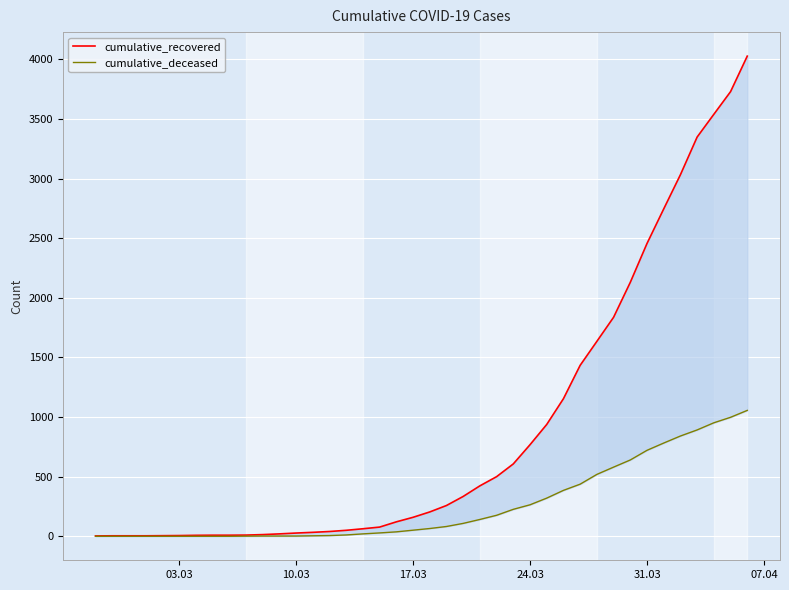

How many categories are shown in the chart?

40